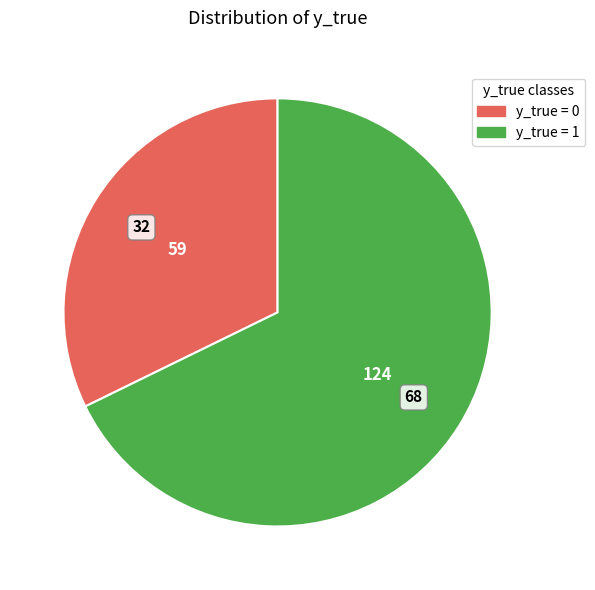

Approximately how many times larger is the value at y_true = 1 compared to y_true = 0?

2.1